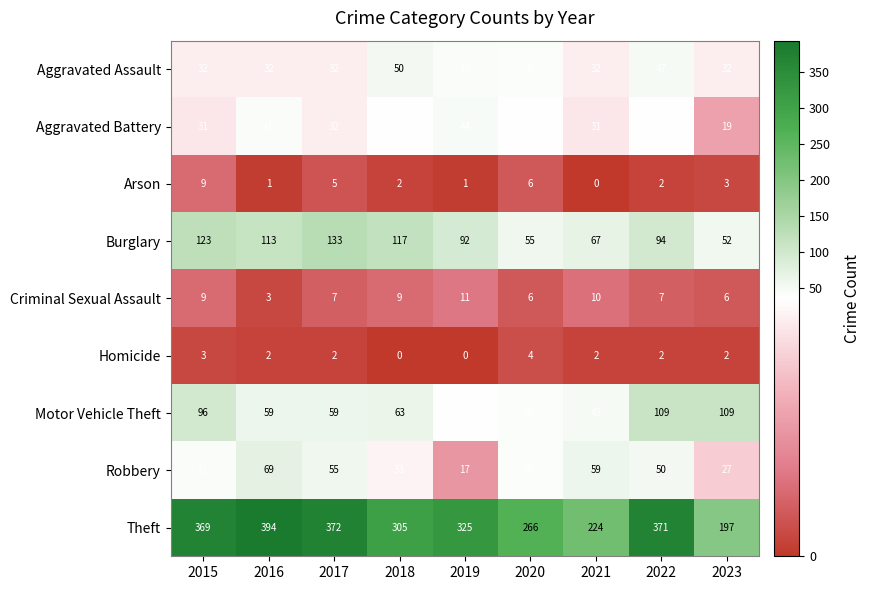

List the series in order of their peak value, highest first.

Theft, Burglary, Motor Vehicle Theft, Robbery, Aggravated Assault, Aggravated Battery, Criminal Sexual Assault, Arson, Homicide